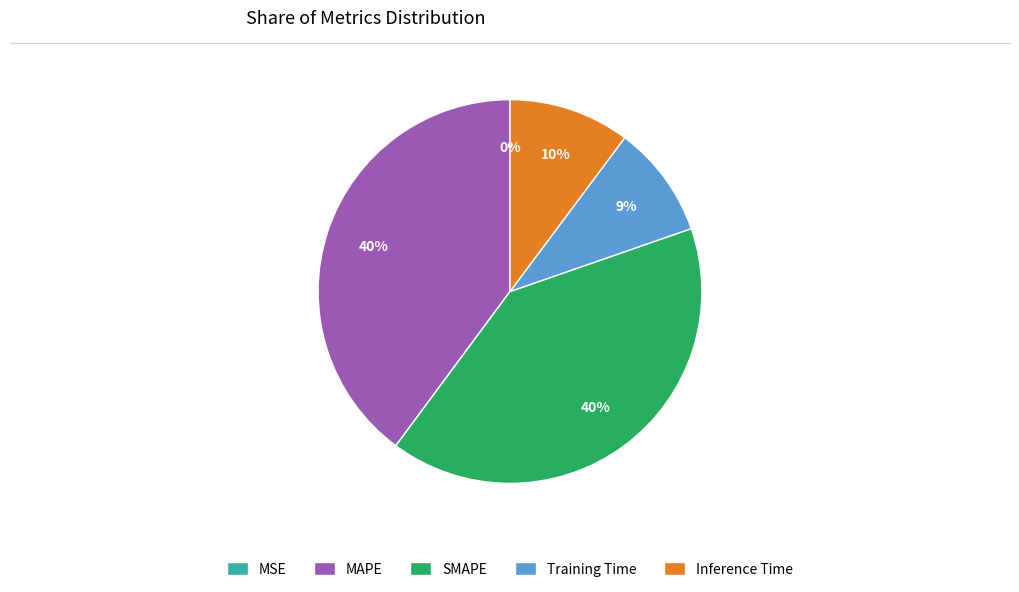

Is the sum of Inference Time and SMAPE greater than half?

Yes